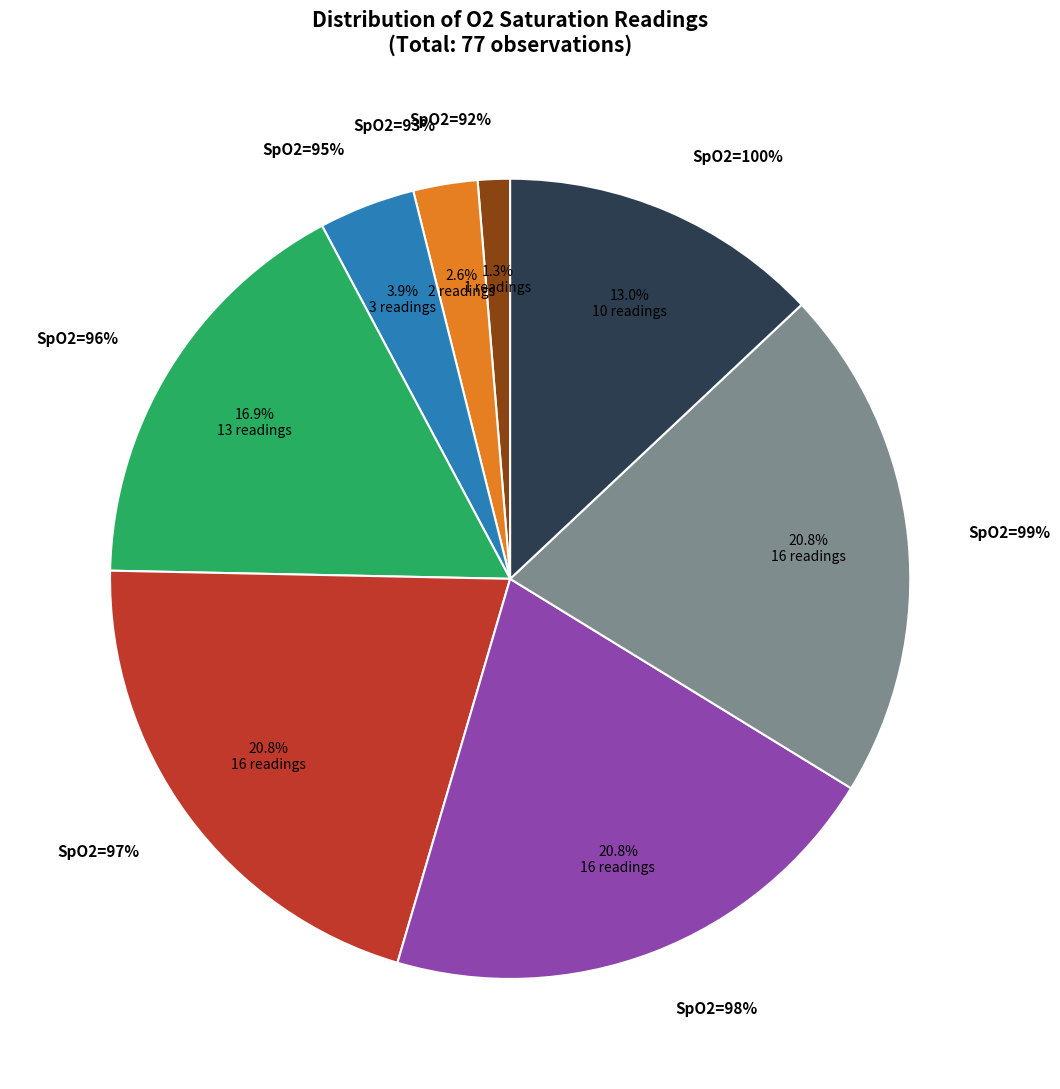

How many segments does this pie chart have?

8